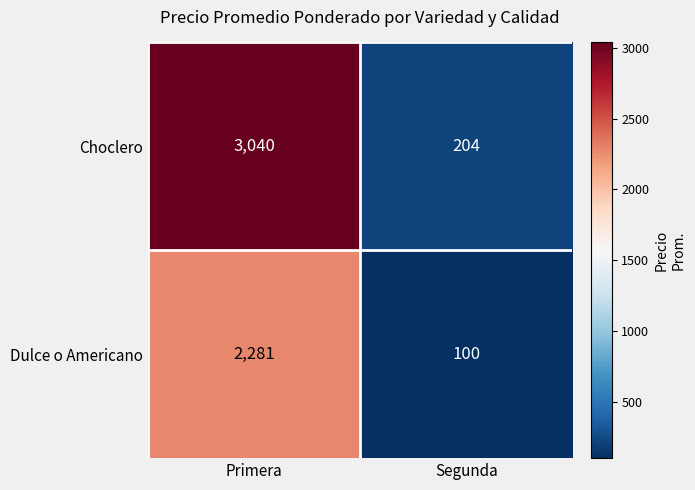

What is the maximum value shown in the chart?

3040